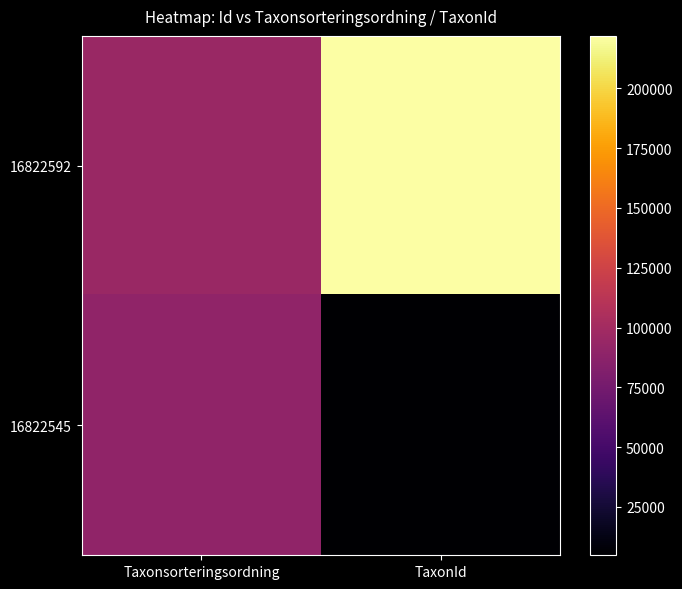

At which category is the sum across all series the highest?

TaxonId